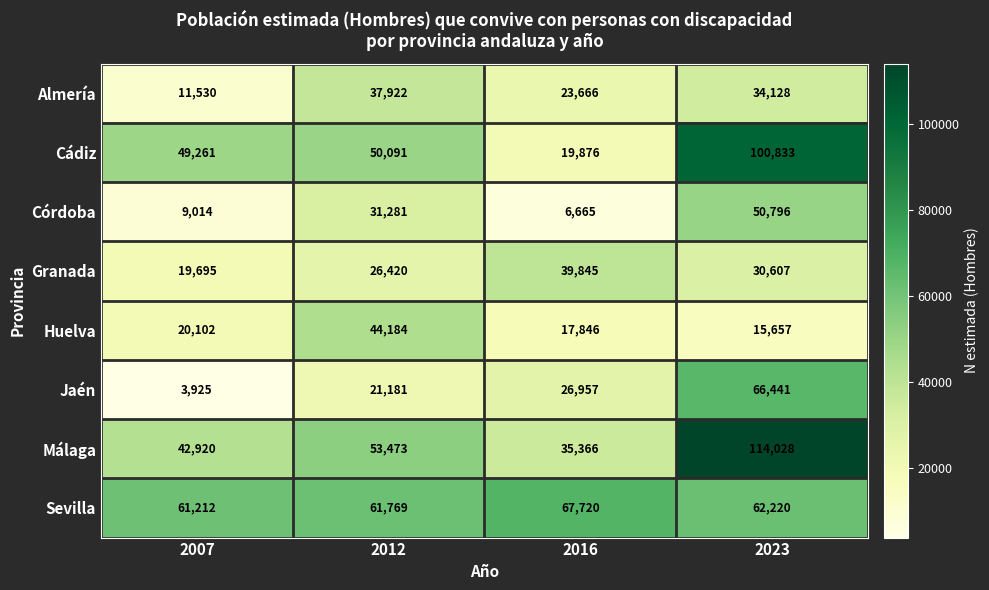

At which category is the sum across all series the highest?

2023